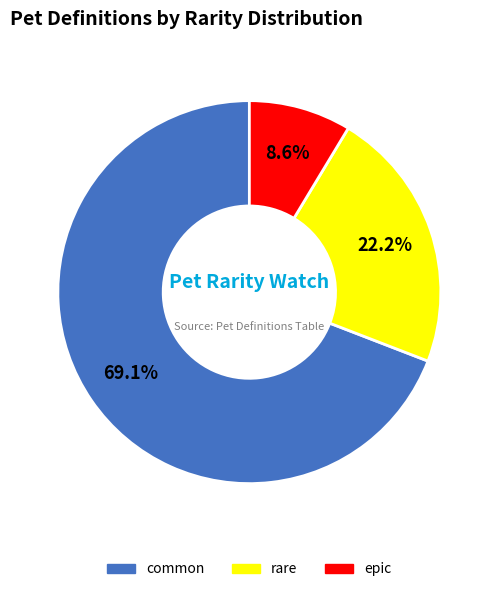

What is the smallest slice in the pie chart?

epic